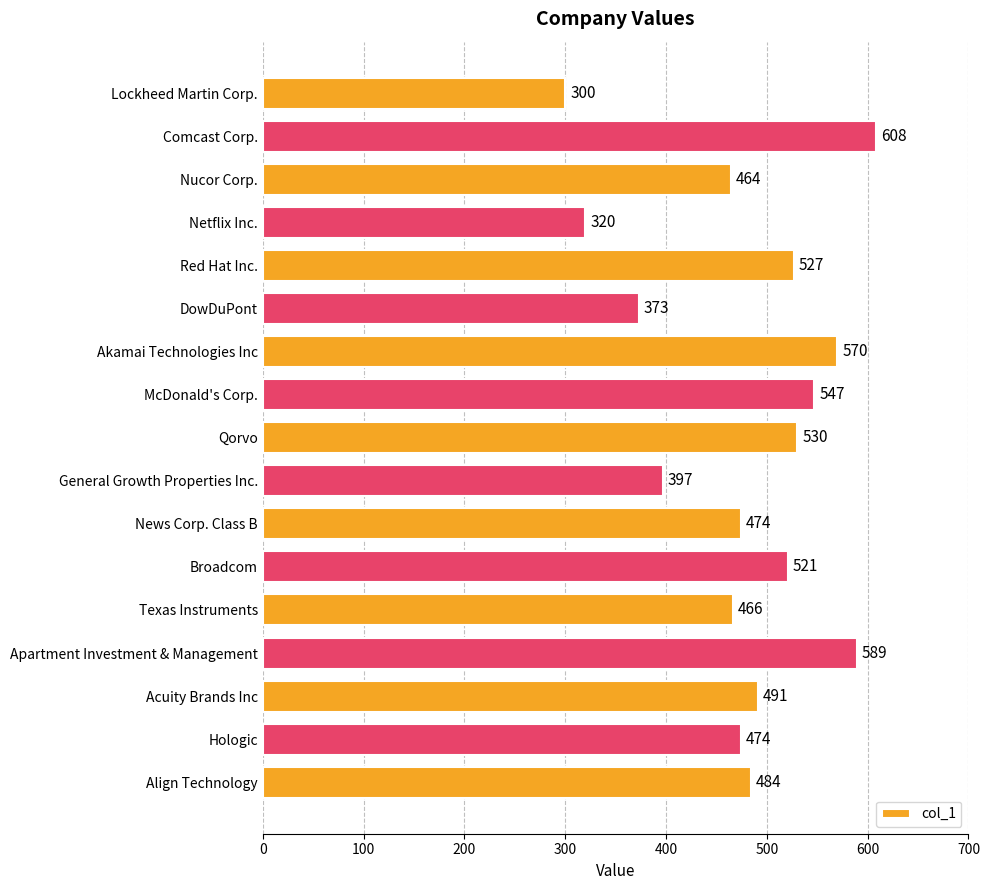

How many values are below 484?

8